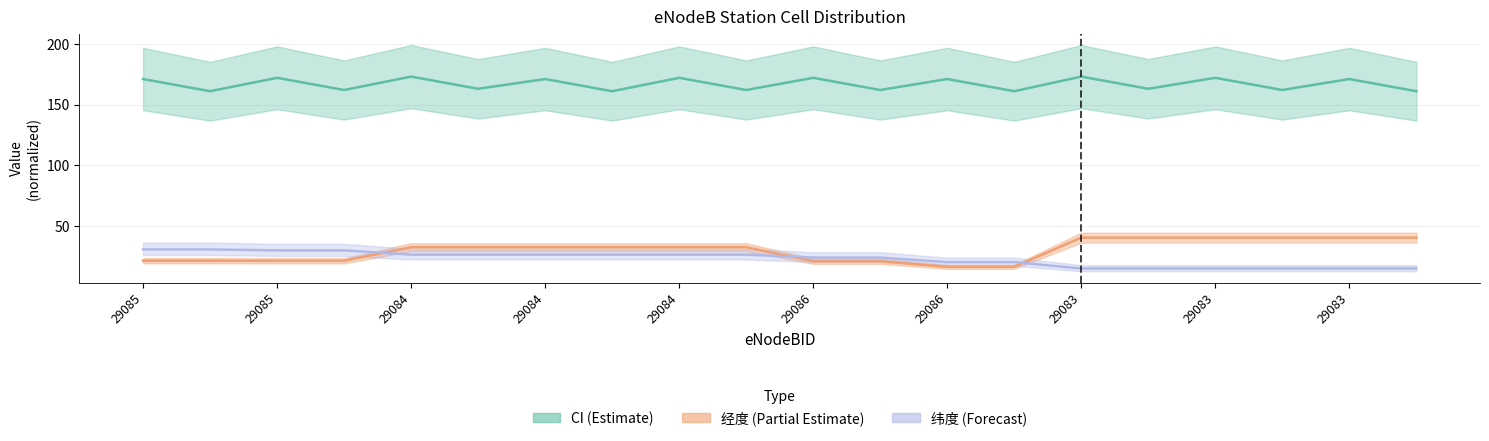

What are all the series names shown in the legend?

CI, 经度, 纬度